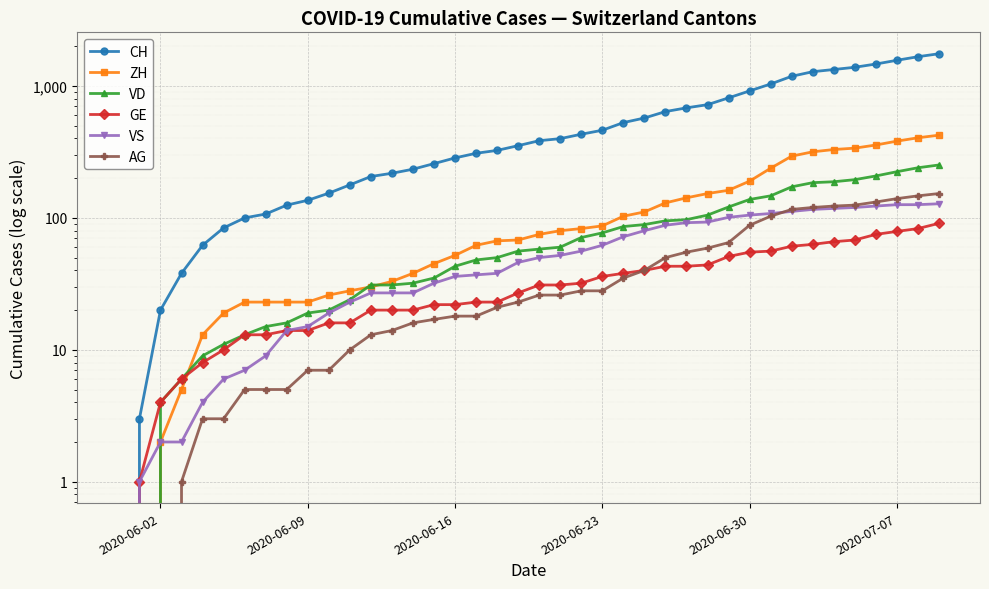

How many series are shown in this chart?

6